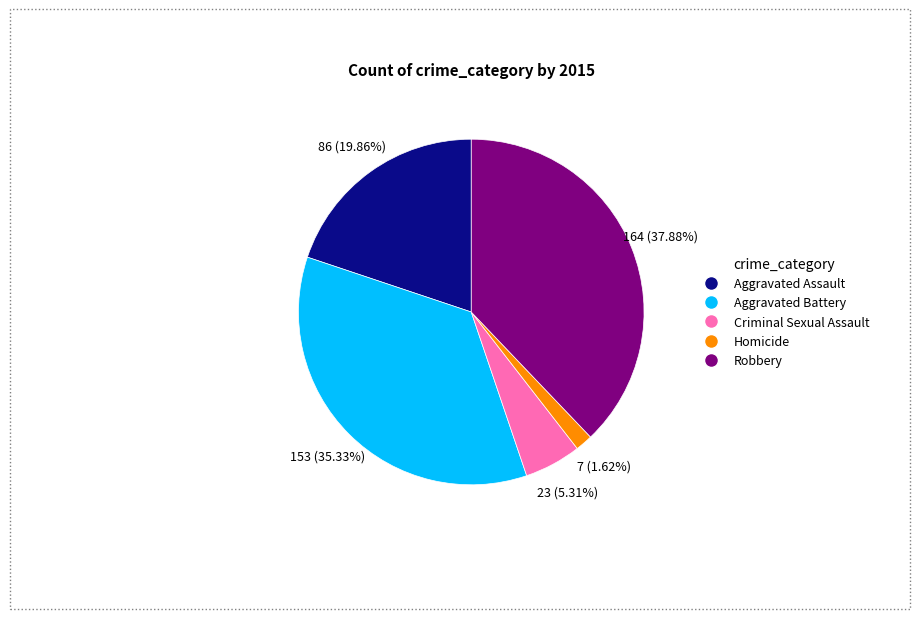

Is there a majority slice in this chart?

No